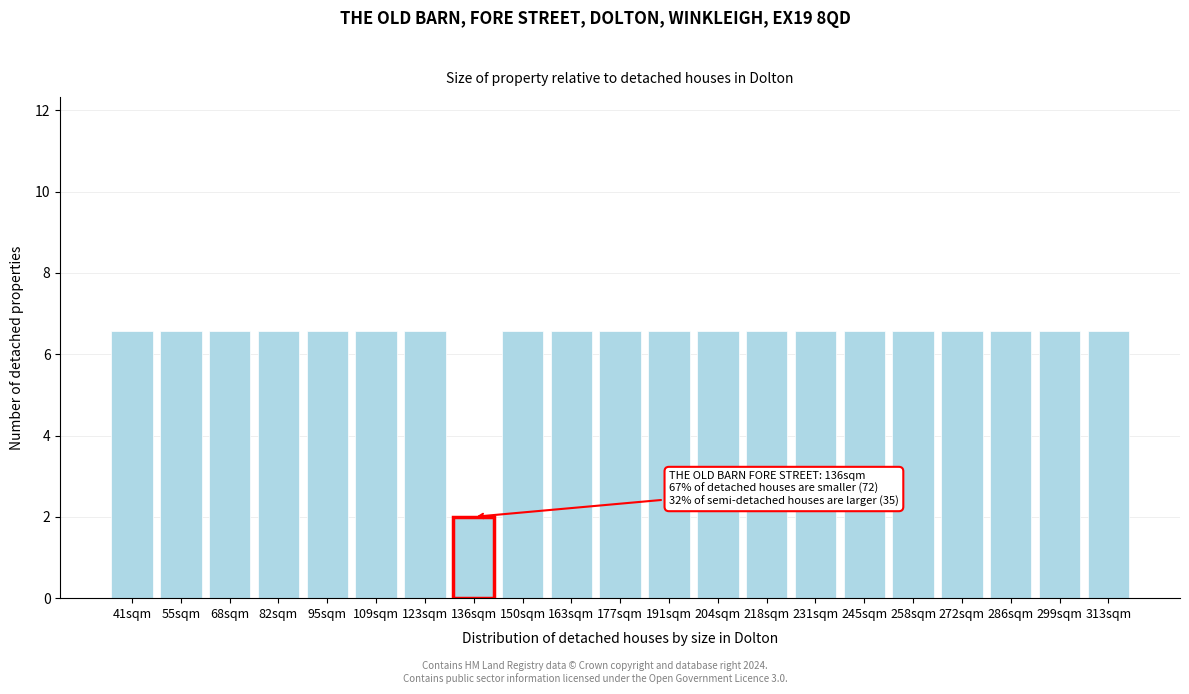

Reading left to right, what are all the values shown in this chart?

6.6	6.6	6.6	6.6	6.6	6.6	6.6	2.0	6.6	6.6	6.6	6.6	6.6	6.6	6.6	6.6	6.6	6.6	6.6	6.6	6.6